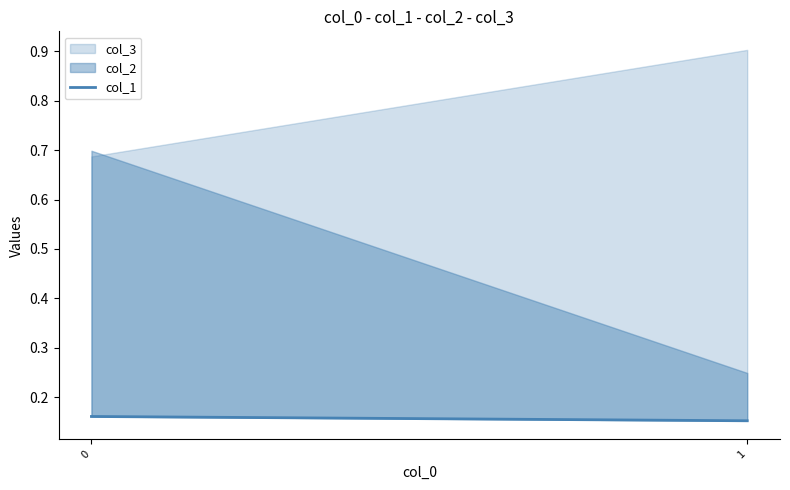

How many lines are shown in the chart?

1